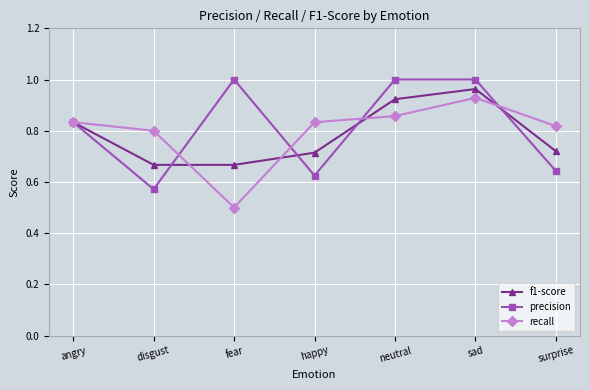

What is the difference between the maximum and second lowest values in the f1-score series?

0.3